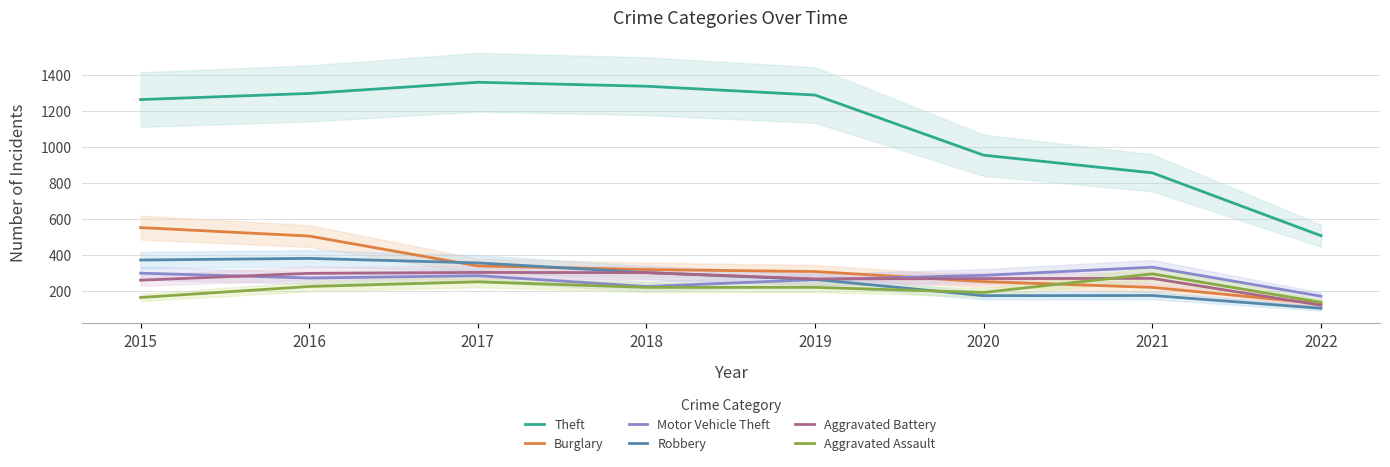

True or false: Theft has more than 1 points higher than both neighbors.

False